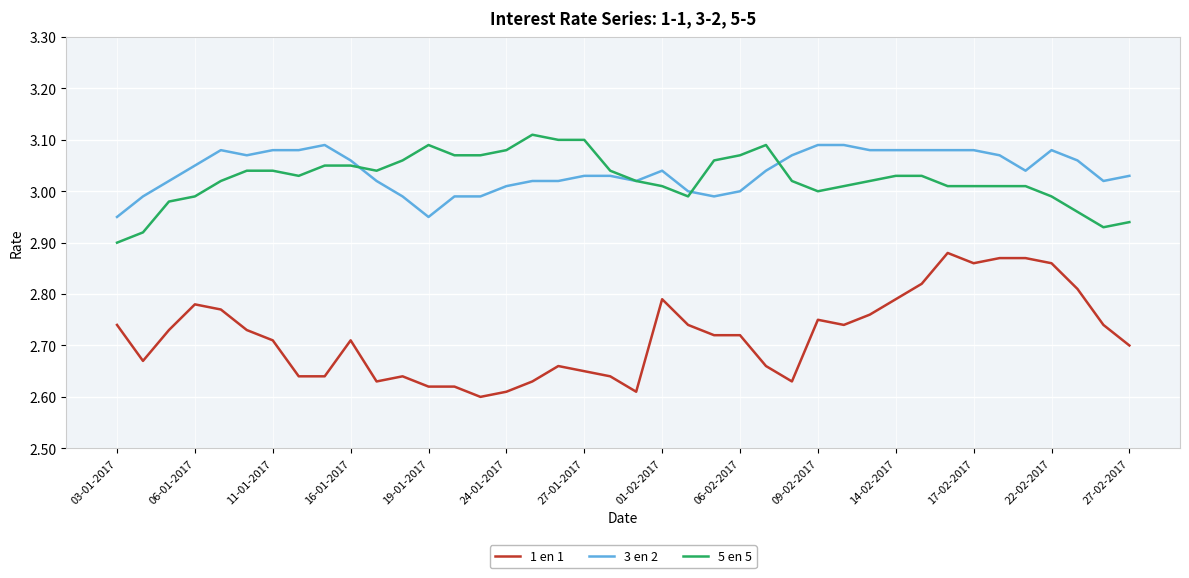

How many lines are shown in the chart?

3